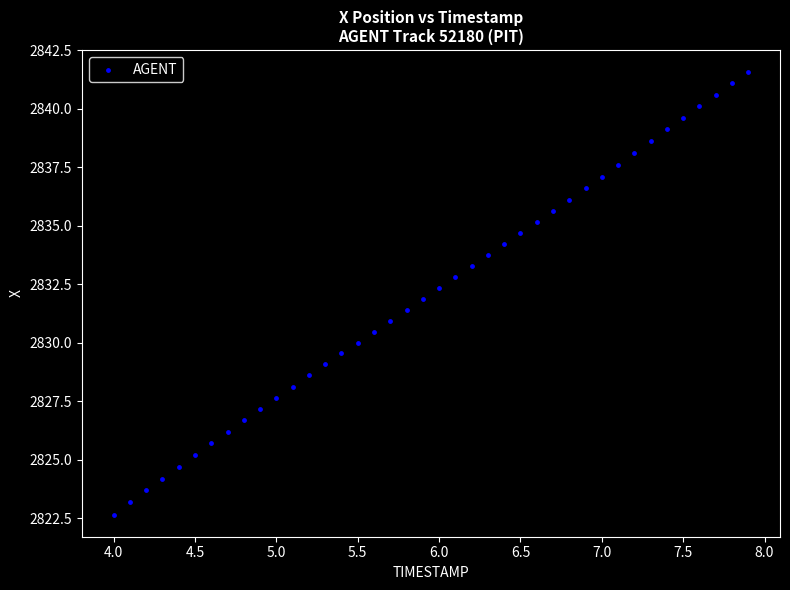

What is the range of X values (max minus min)?

3.9